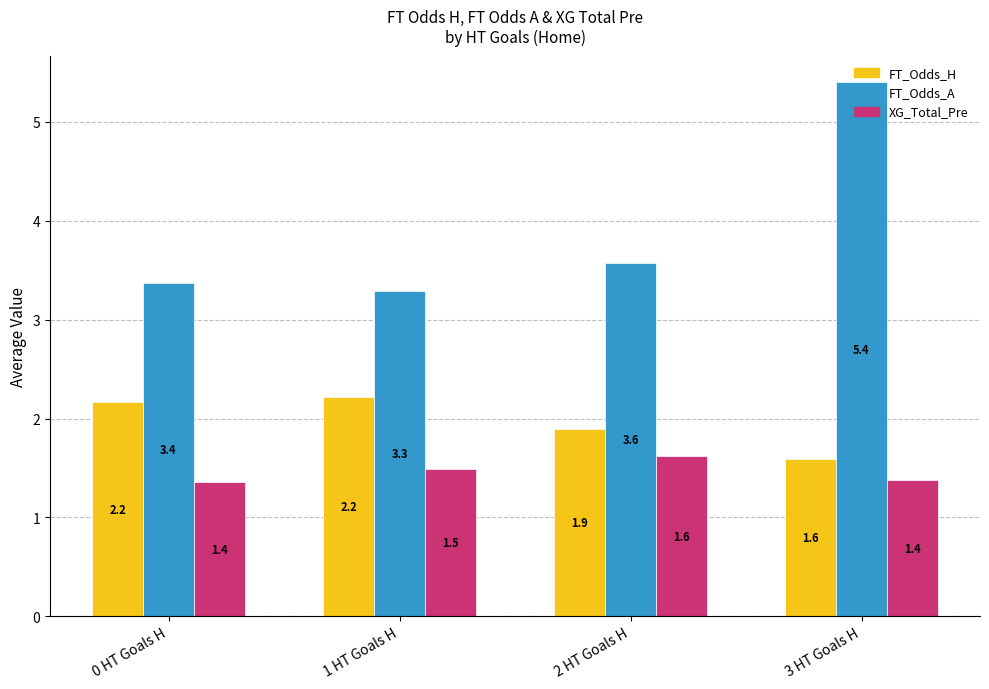

What is the total value across all series at 0 HT Goals H?

6.9